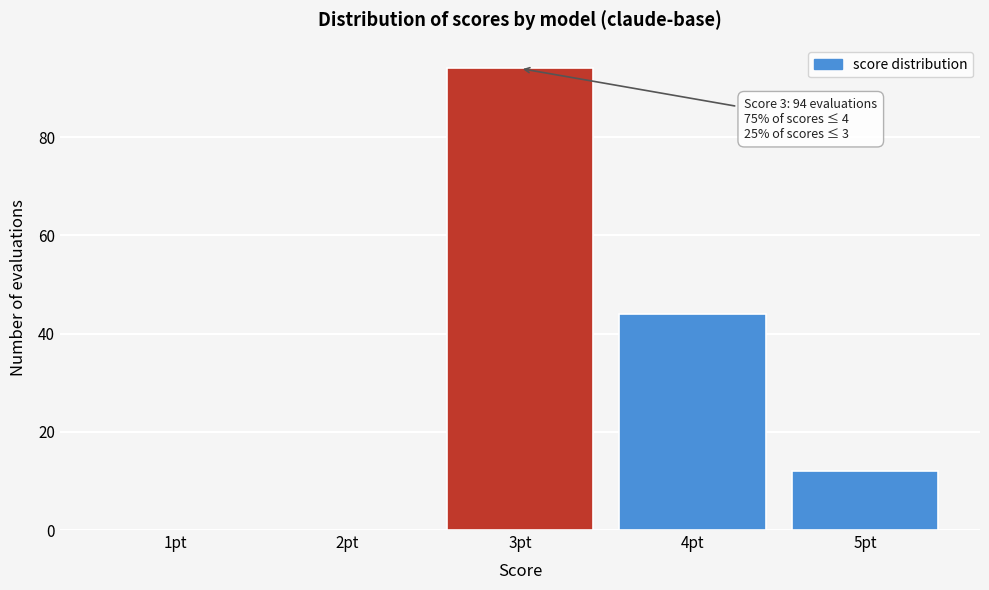

Reading right to left, extract all data points from this chart.

5pt=12	4pt=44	3pt=94	2pt=0	1pt=0